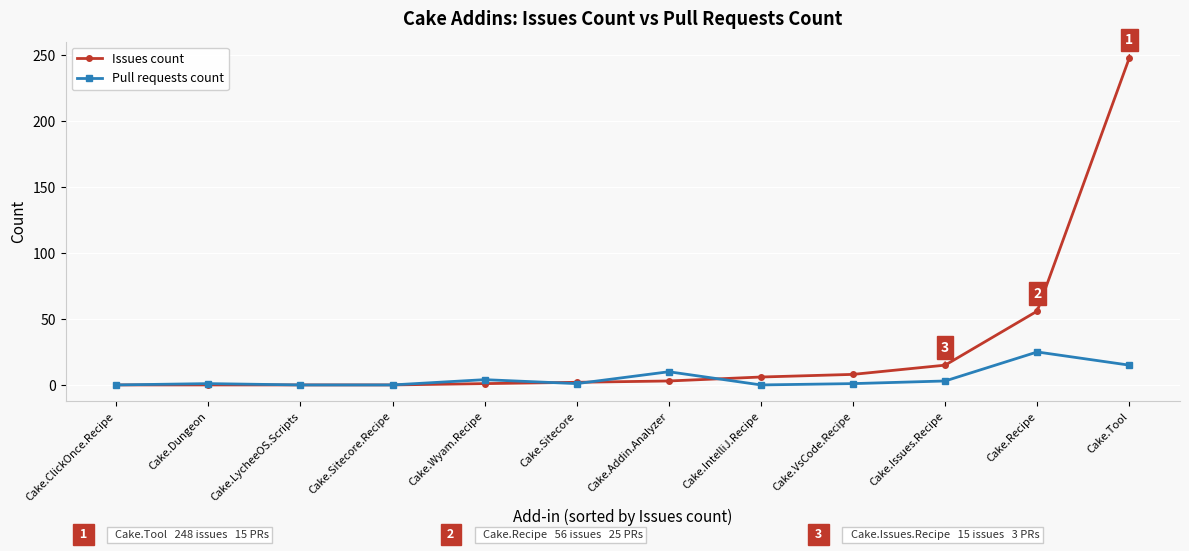

List the series in order of their peak value, highest first.

Issues count, Pull requests count